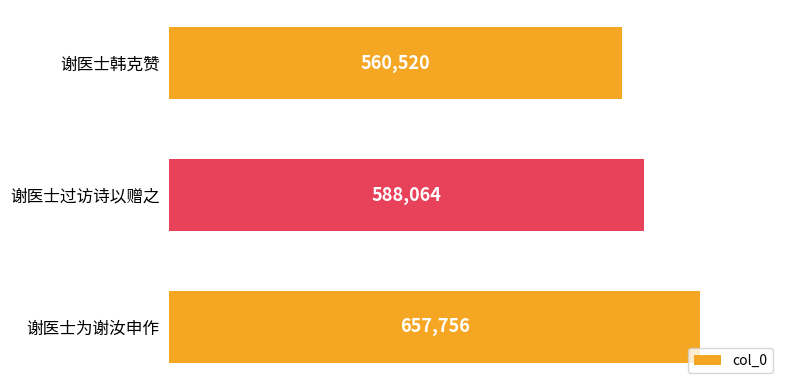

What is the minimum value shown in the chart?

560520